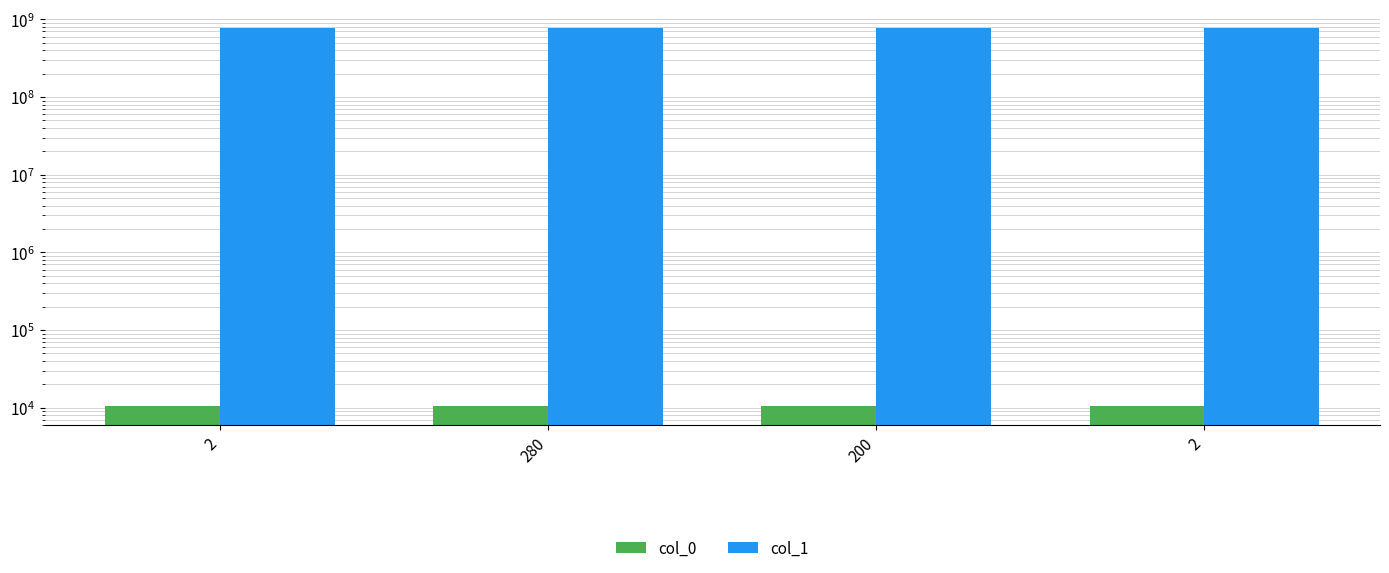

How many values in the col_1 series are below 771826786?

2